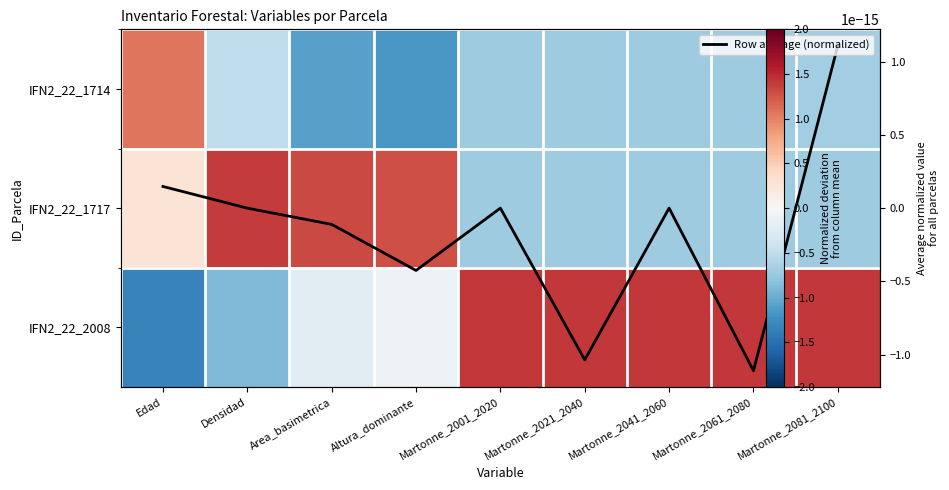

What is the spread (max minus min) of values at Edad?

2.4